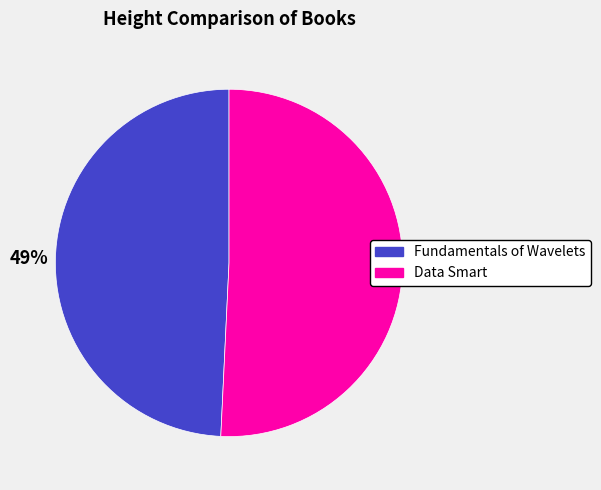

Which category has the smallest portion of the pie?

Fundamentals of Wavelets